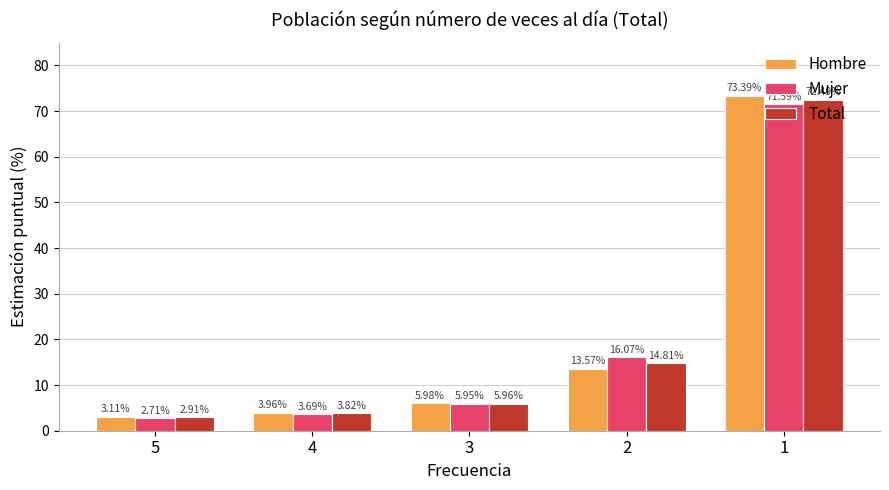

What is the sum of all Hombre values?

100.0